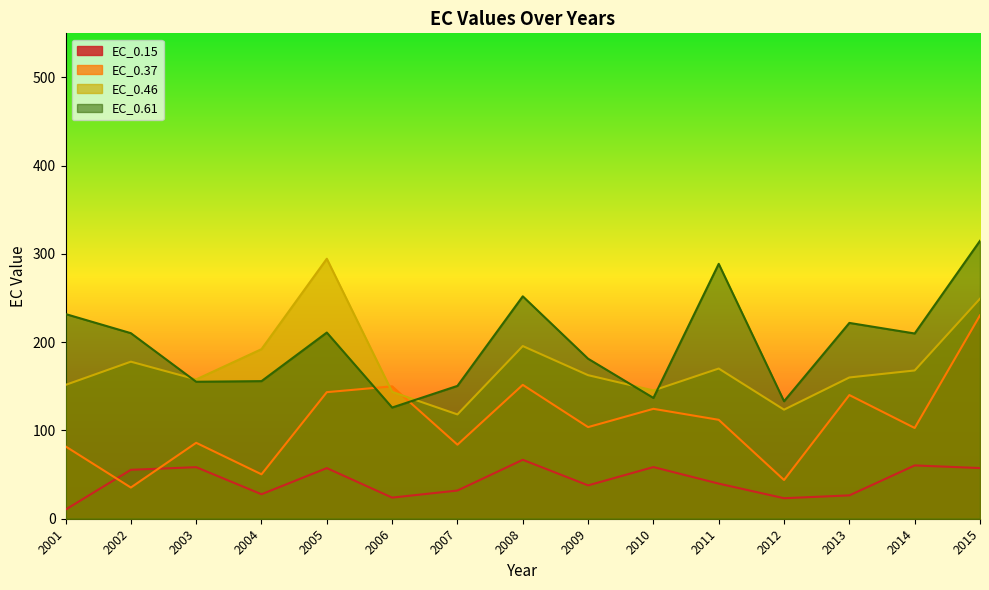

Between 2002 and 2015, which is larger?

2015